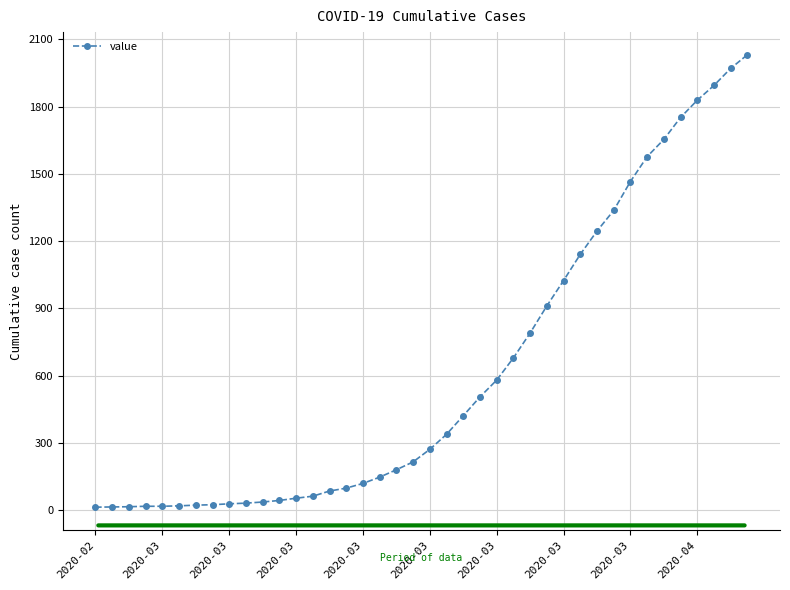

What is the sum of all values?

24656